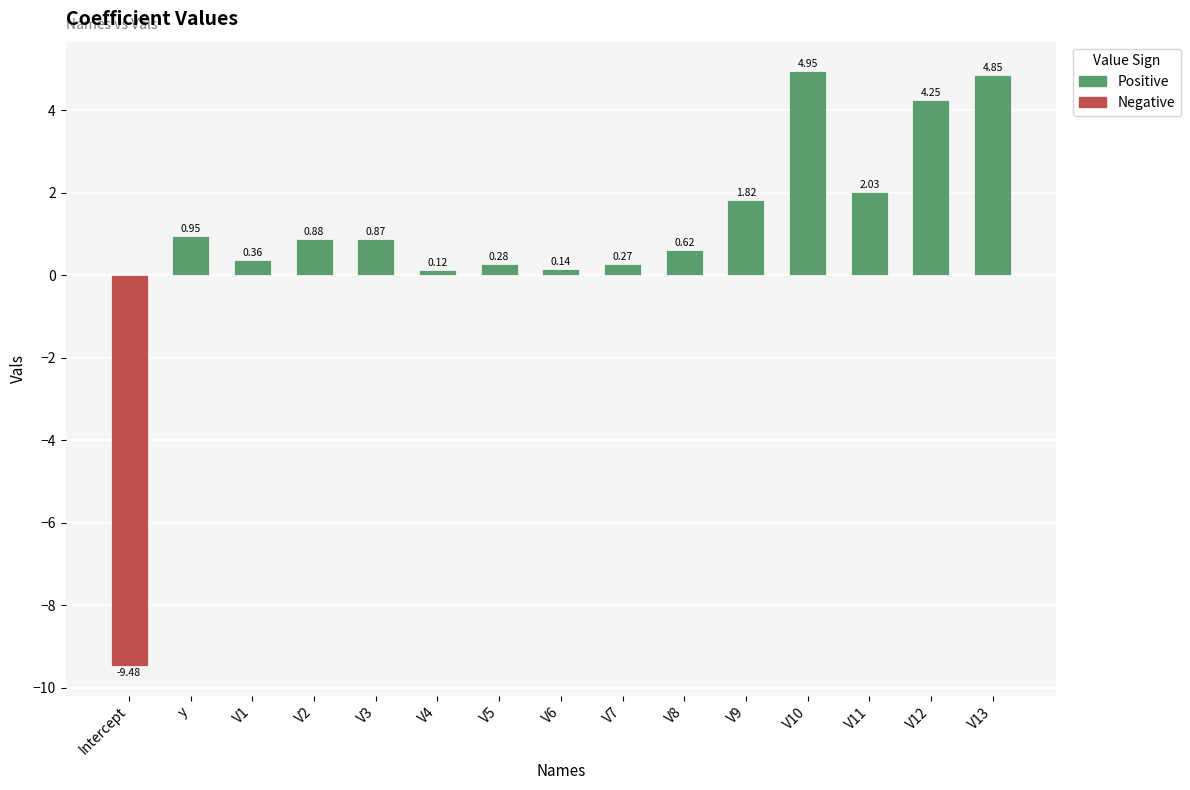

At which label does the data first exceed 0?

y